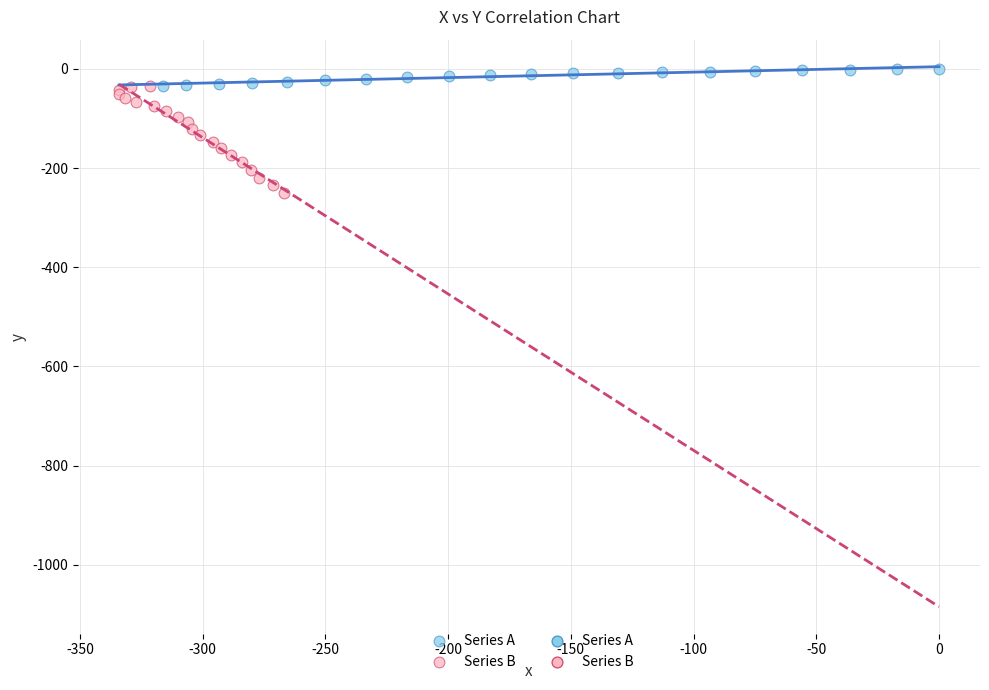

Which series reaches the minimum Y coordinate?

Series B